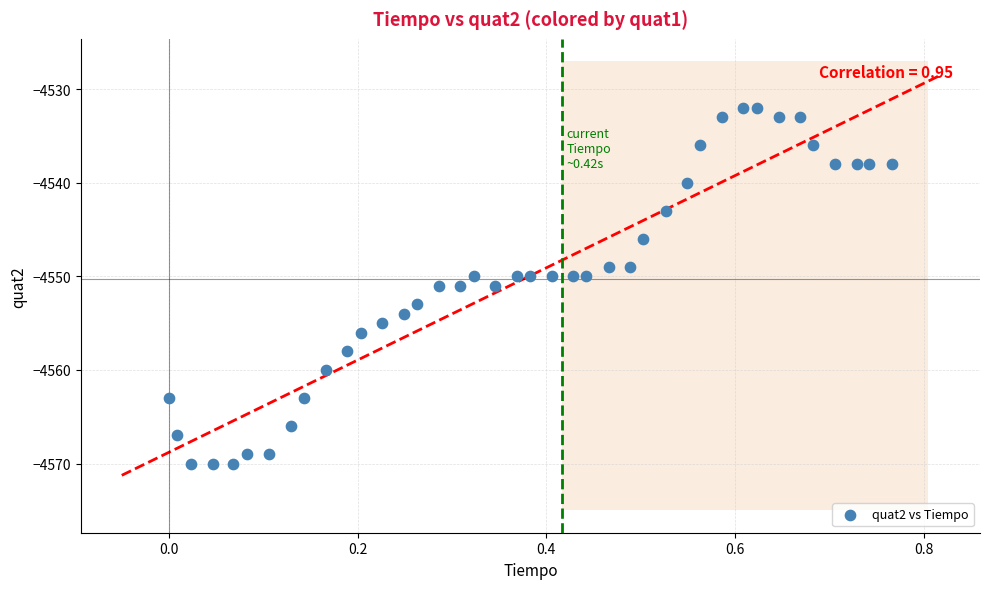

What is the range of Y values (max minus min)?

38